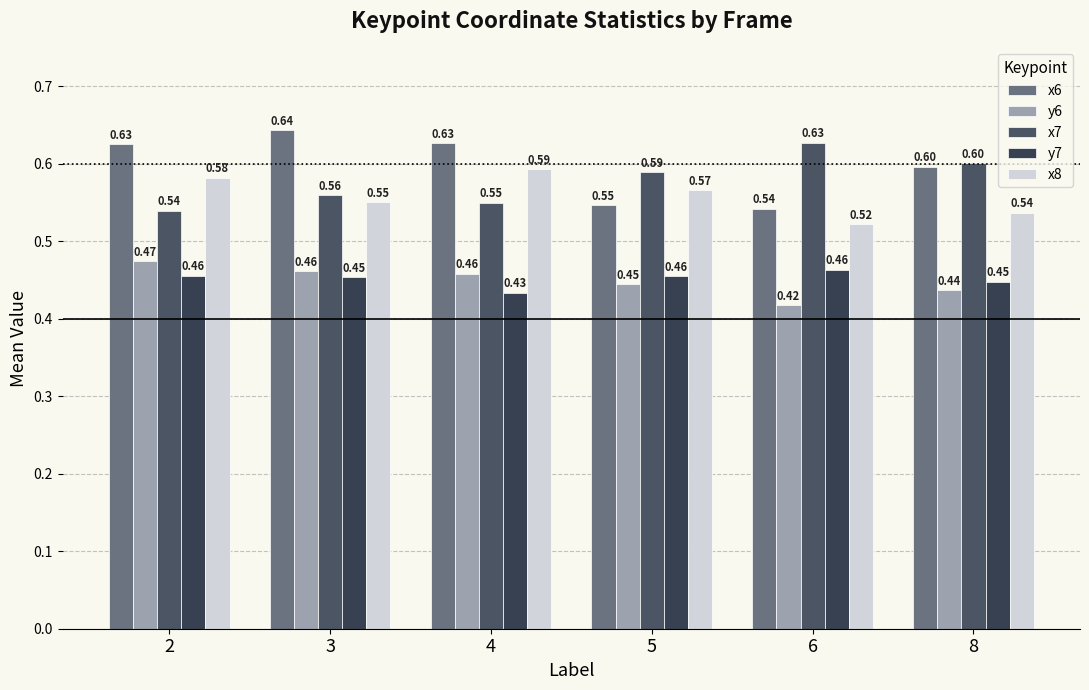

What is the value of the x6 bar at the 3rd from the left?

0.6